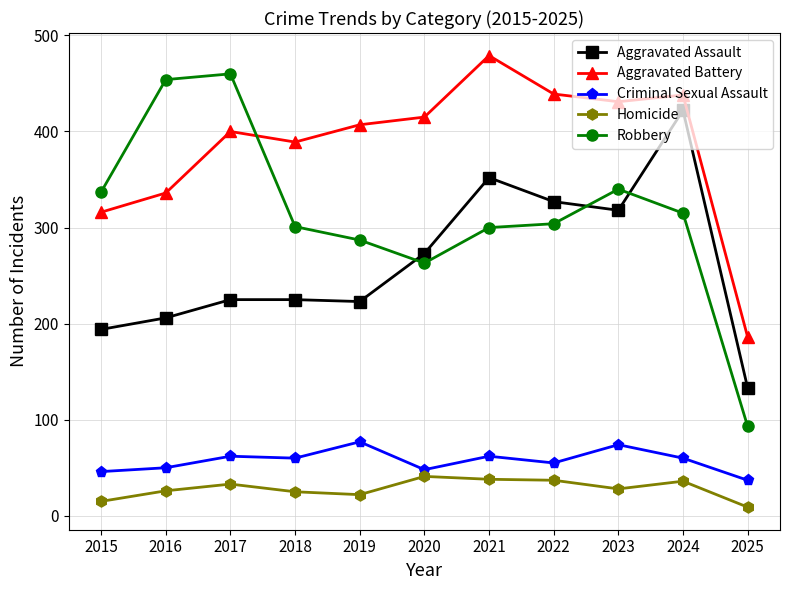

Which series has the widest spread of values?

Robbery